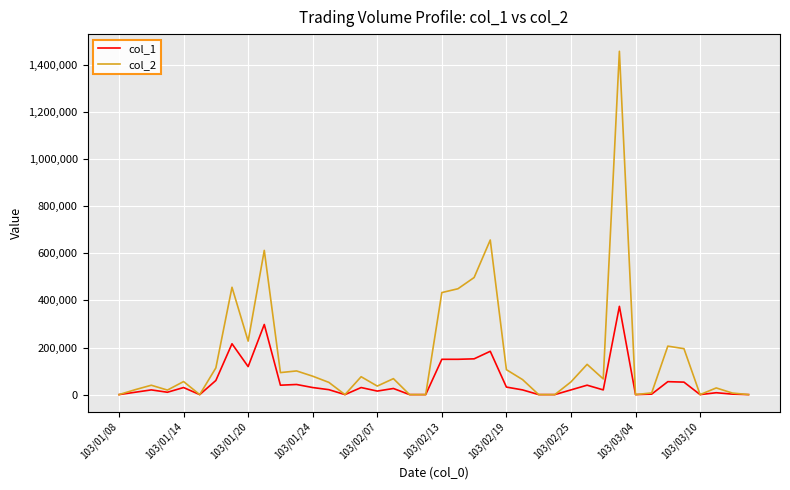

Which series has the largest total across all categories?

col_2